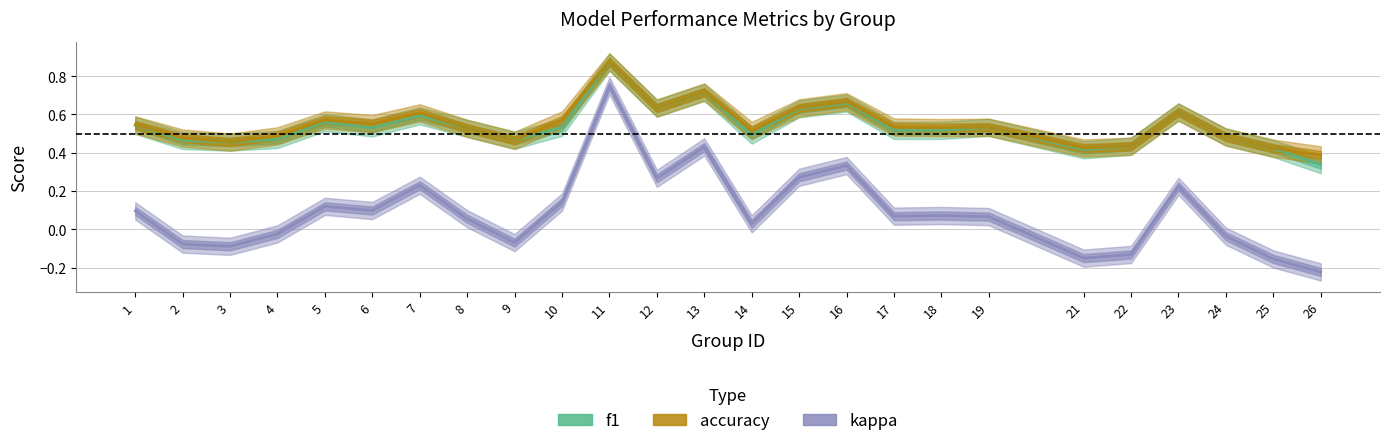

What are all the series names shown in the legend?

f1, accuracy, kappa